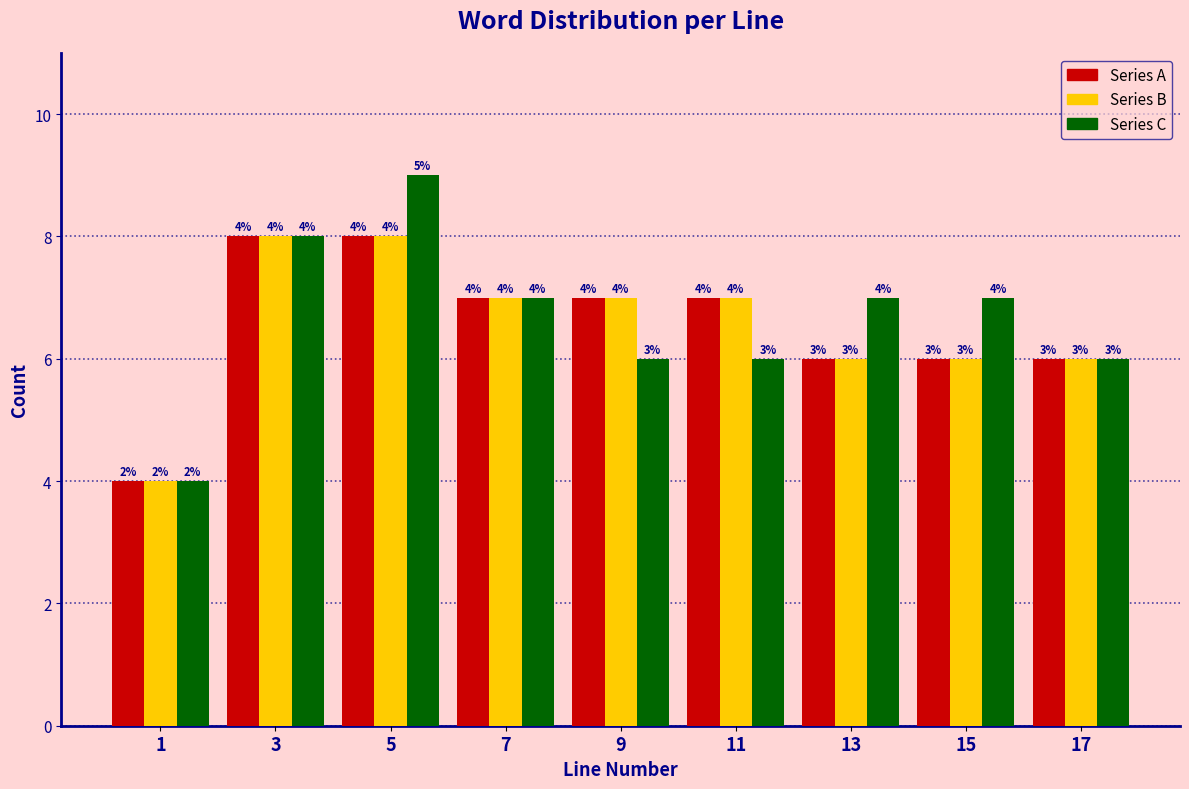

Reading right to left, what are all the values shown in this chart?

Series A: 6	6	6	7	7	7	8	8	4
Series B: 6	6	6	7	7	7	8	8	4
Series C: 6	7	7	6	6	7	9	8	4